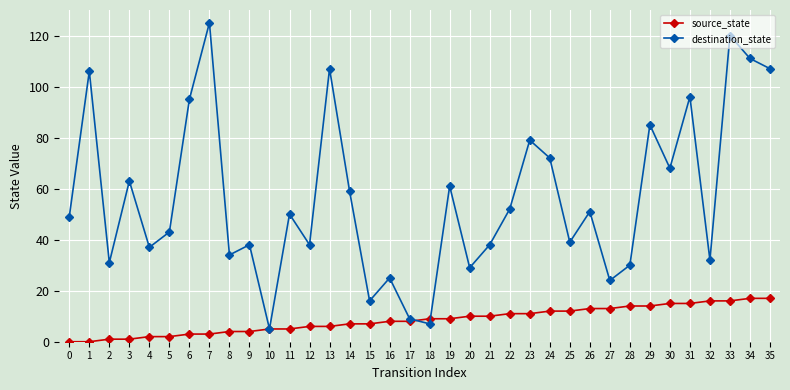

What is the total value across all series at 28?

44